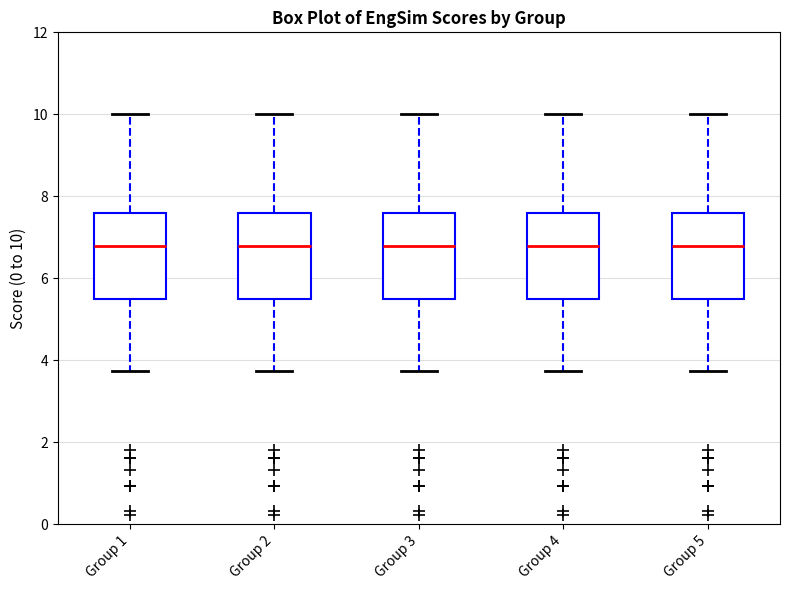

Reading left to right, read every box against the y-axis: the position of its median line, the range the box covers, and the ends of its whiskers. The values are not printed on the chart, so give them approximately, as read against the axis.

Group 1: median 6.8, box 5.4 to 7.6, whiskers 3.8 to 10.0
Group 2: median 6.8, box 5.4 to 7.6, whiskers 3.8 to 10.0
Group 3: median 6.8, box 5.4 to 7.6, whiskers 3.8 to 10.0
Group 4: median 6.8, box 5.4 to 7.6, whiskers 3.8 to 10.0
Group 5: median 6.8, box 5.4 to 7.6, whiskers 3.8 to 10.0